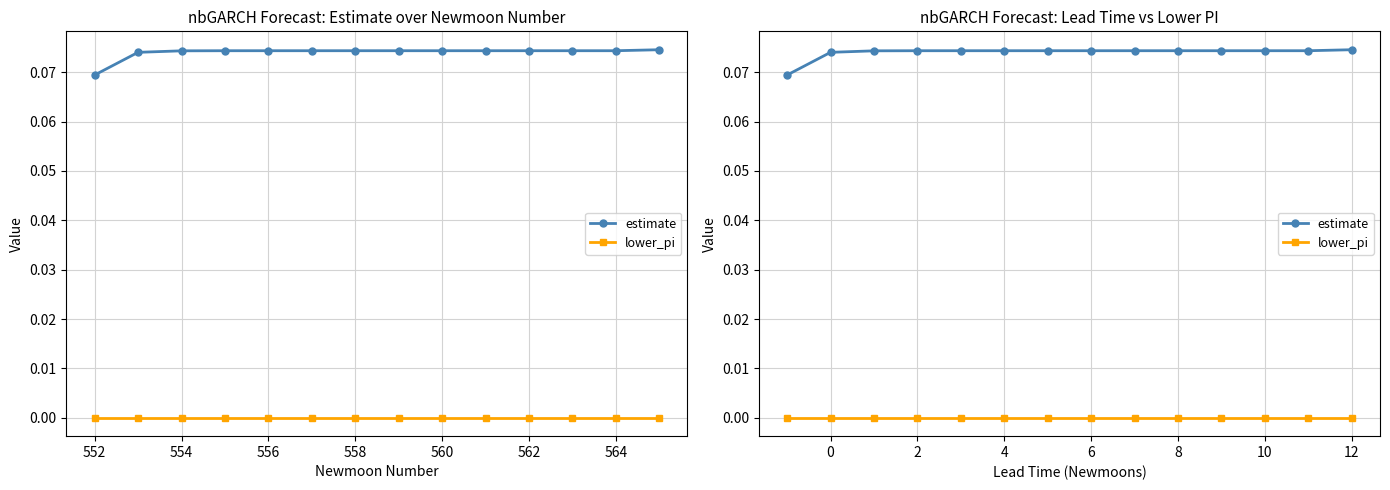

Which series has the largest range (max minus min)?

estimate